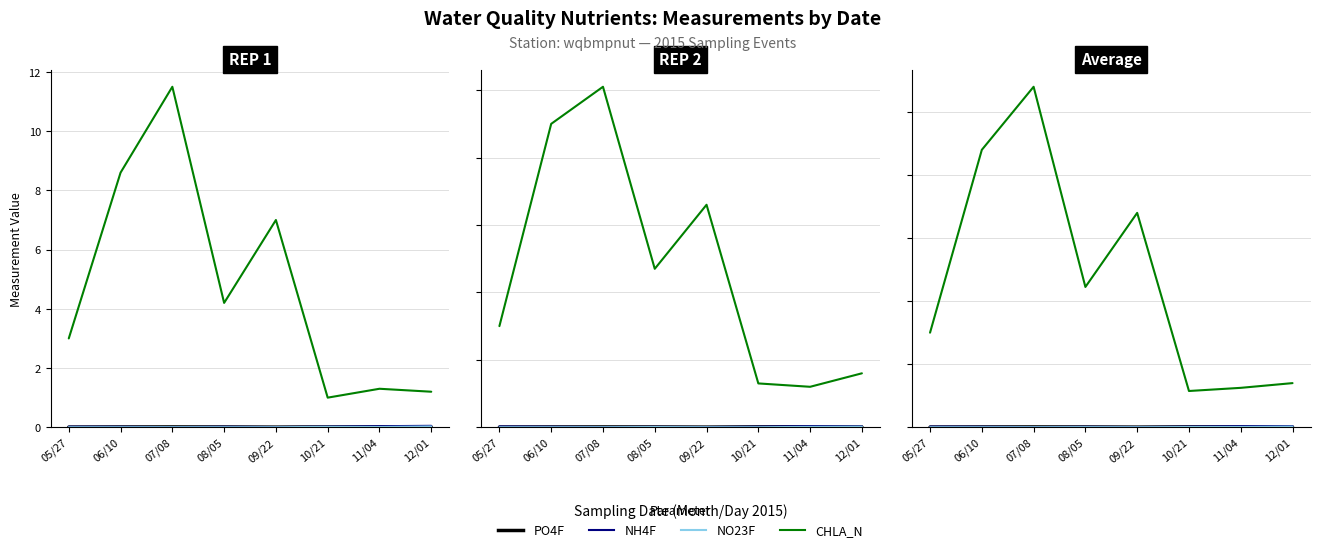

Which series changed the most between 06/10 and 07/08?

CHLA_N